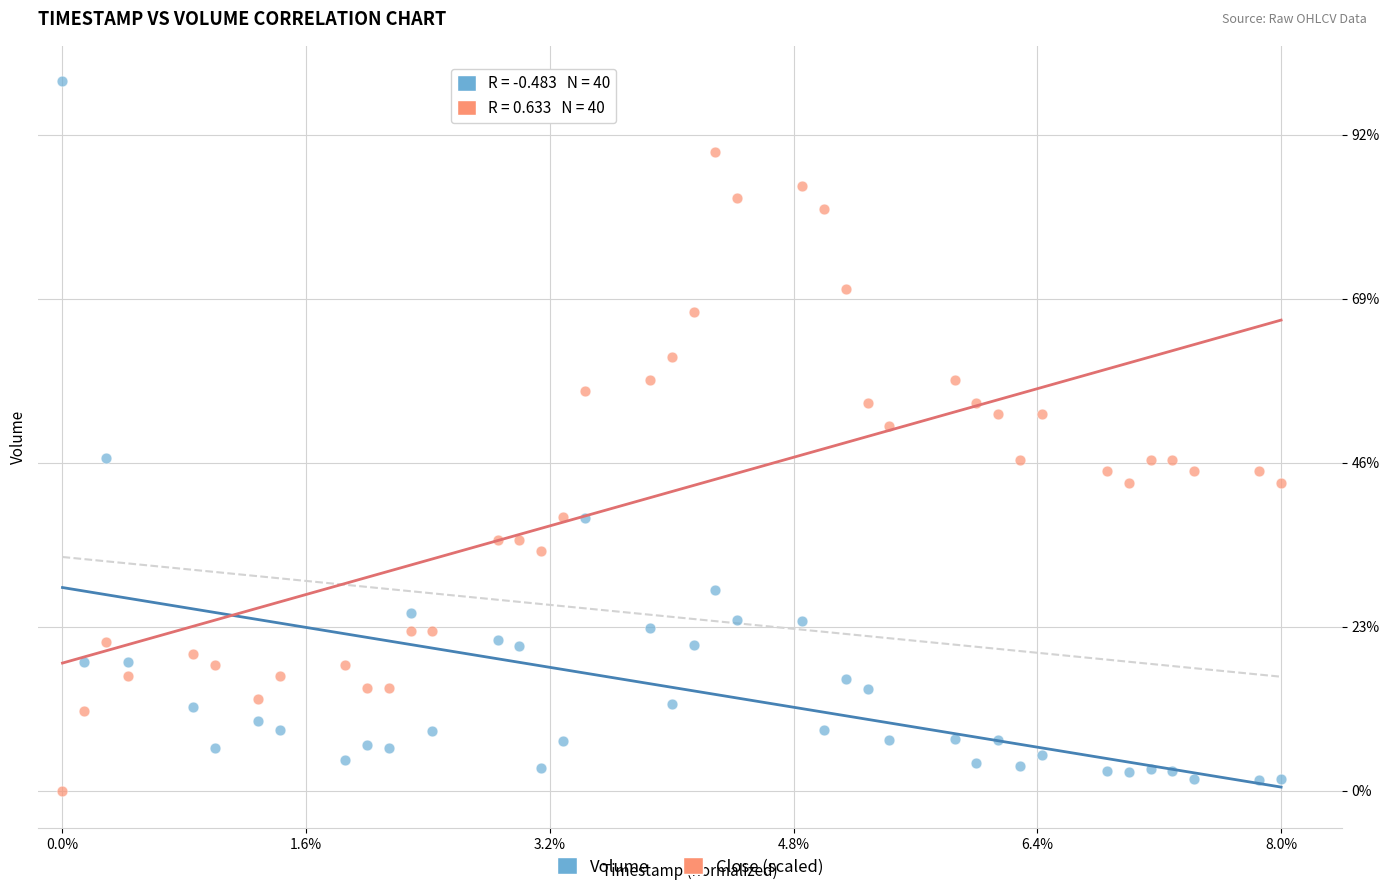

What are all the series names shown in the legend?

Volume, Close (scaled)